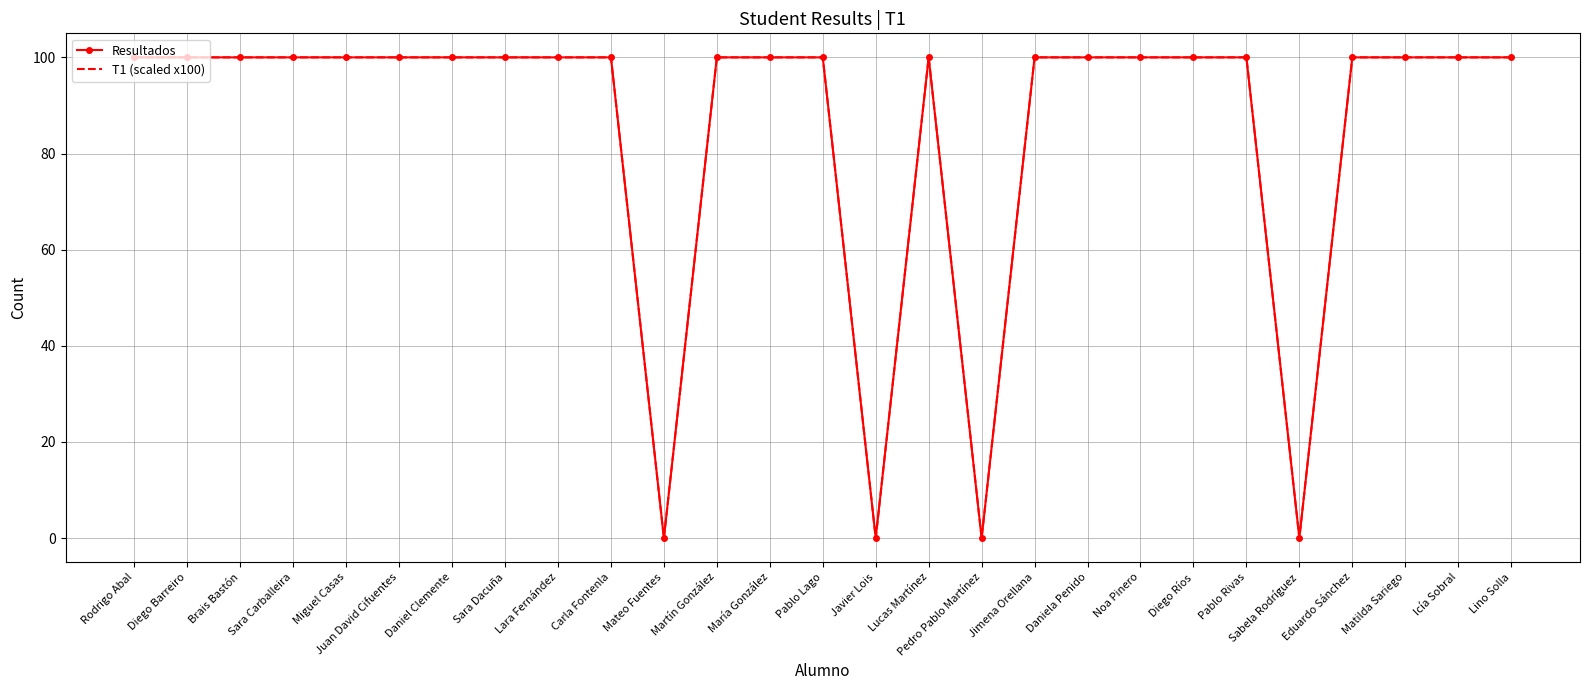

What is the difference between the maximum and minimum values in the T1 (scaled x100) series?

100